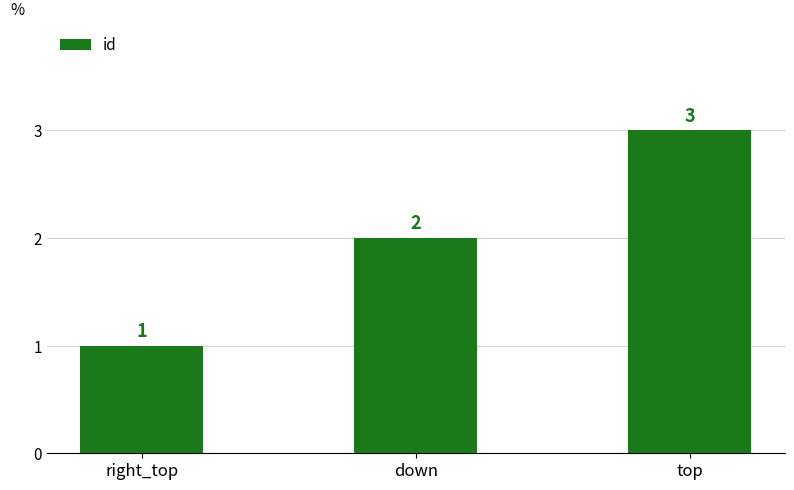

At which category does the chart reach its peak across all series?

top